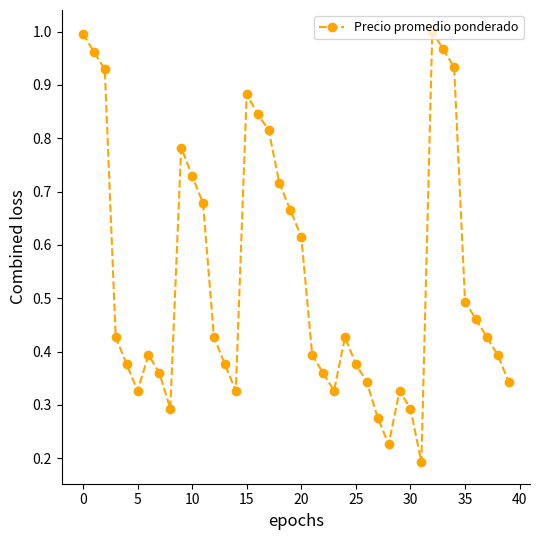

How many lines are shown in the chart?

1